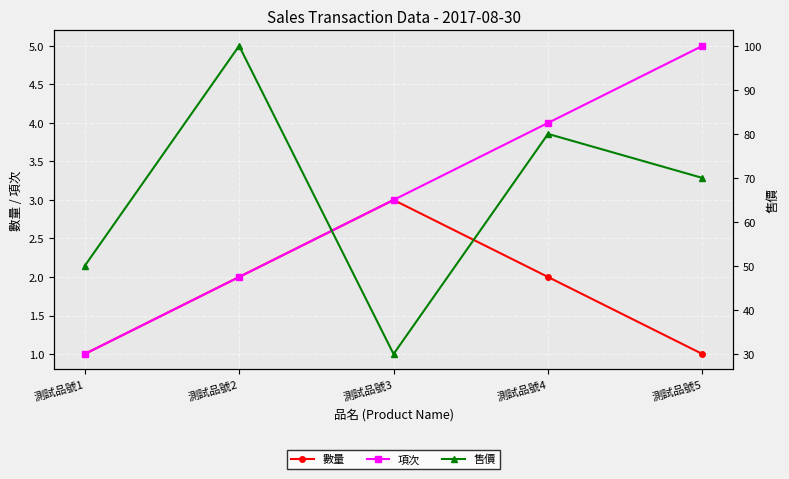

Is the value of 售價 at 測試品號5 greater than the value of 數量 at 測試品號2?

Yes